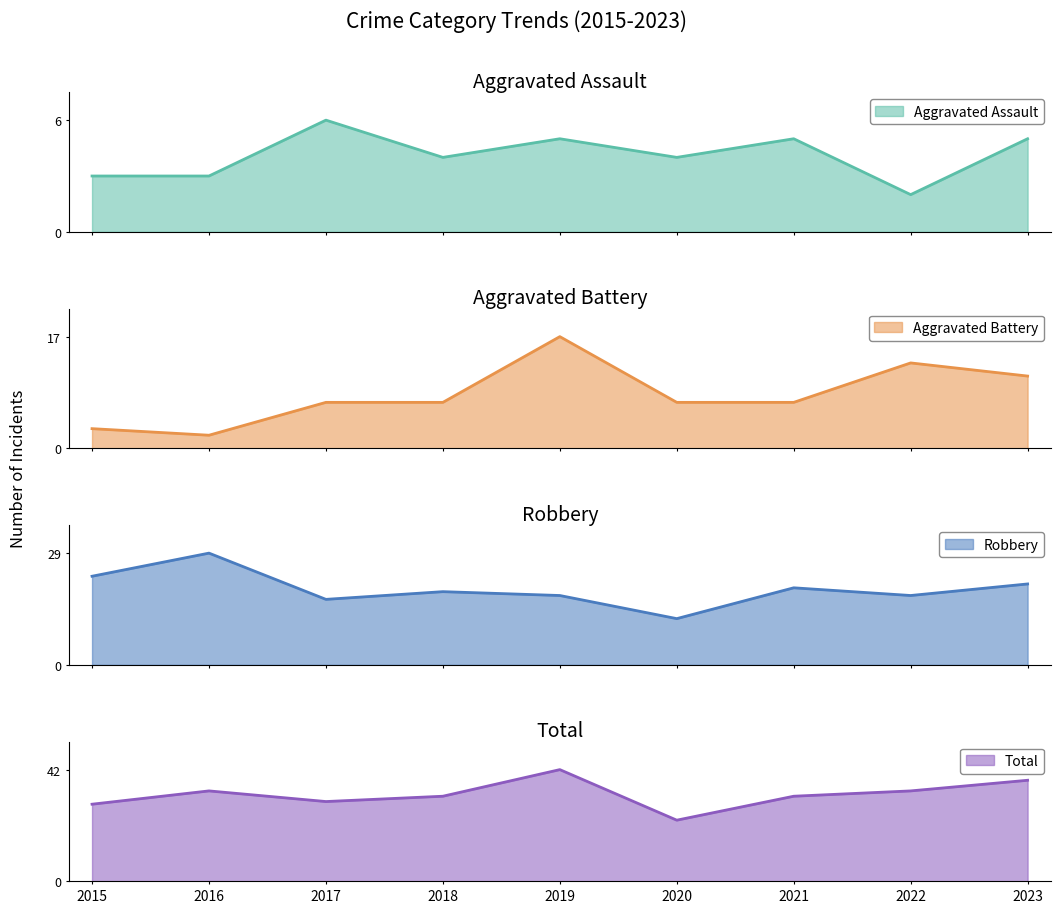

What is the difference between the Total values at 2015 and 2022?

5